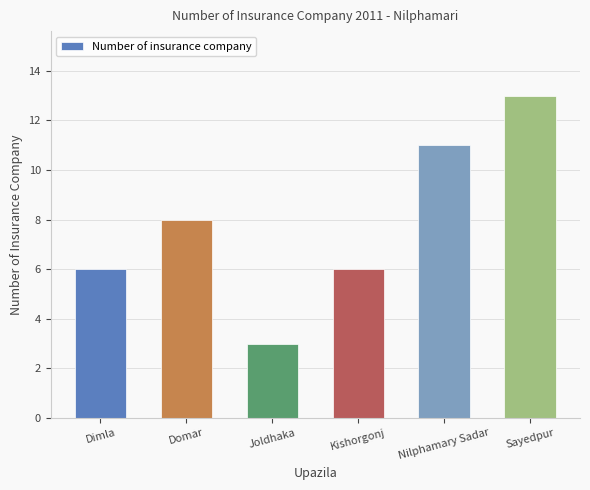

Where is the data nearest to the value 8?

Domar